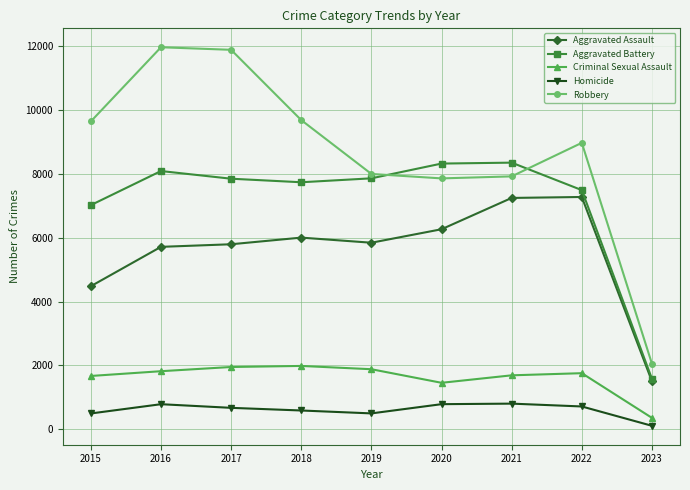

Which series has the largest range (max minus min)?

Robbery